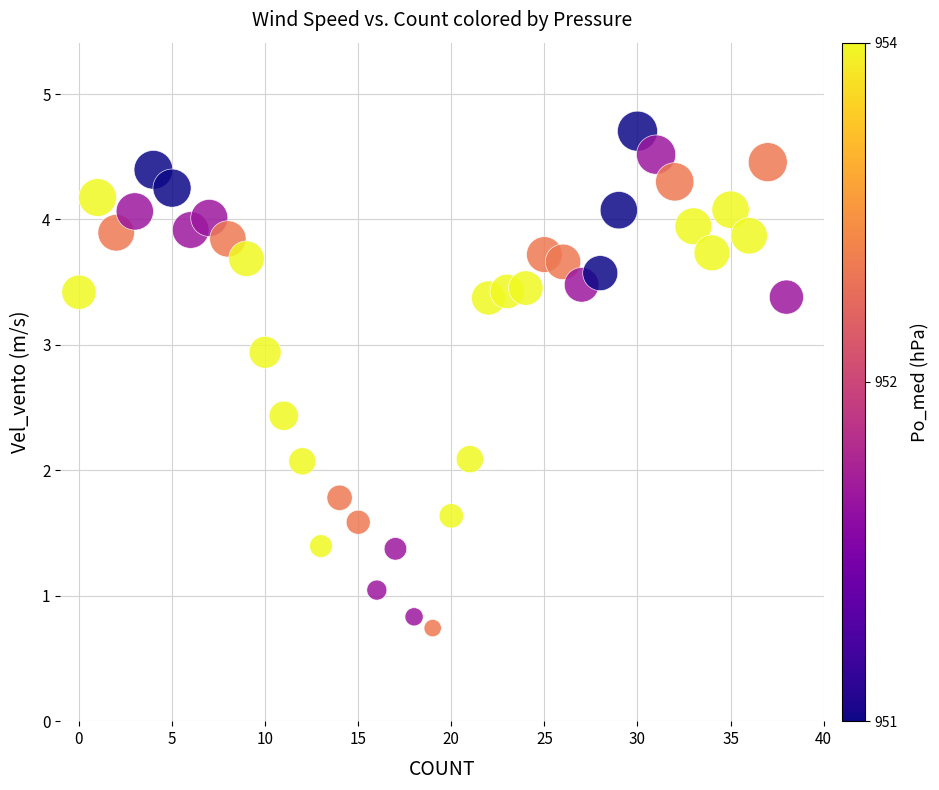

What is the range of Y values (max minus min)?

4.0